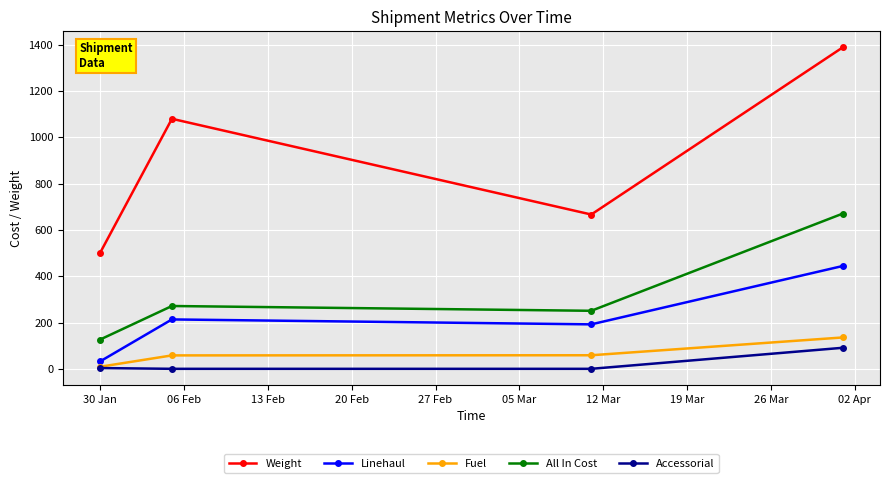

What is the maximum value for All In Cost?

670.7